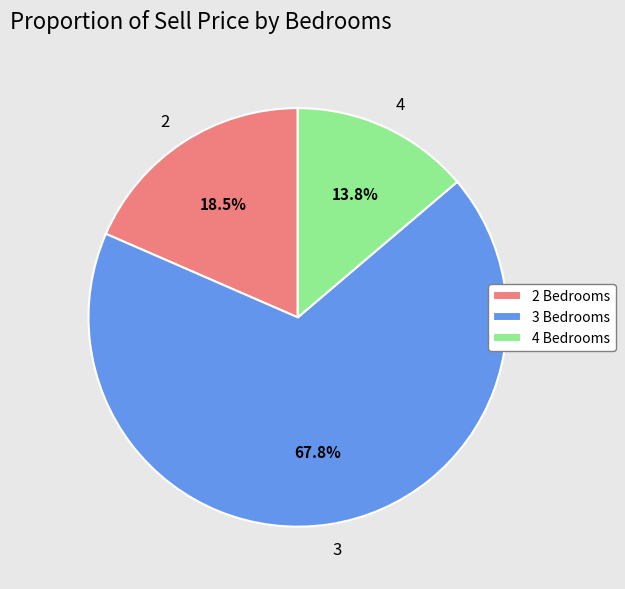

How much of the chart is everything except 4?

86.2%